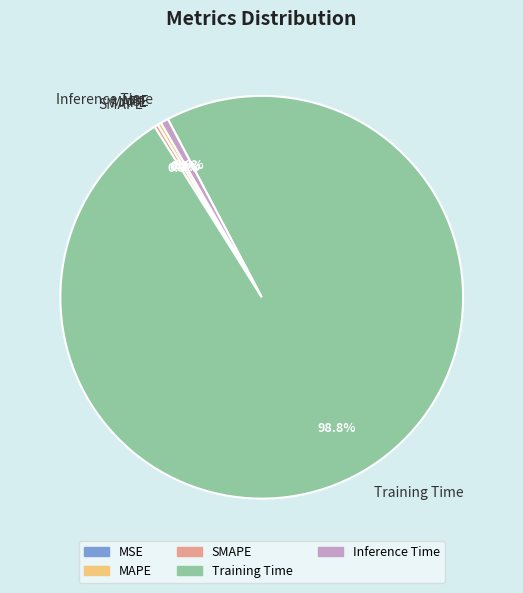

To the nearest percent, what is the difference between the Training Time and Inference Time slice percentages?

98%